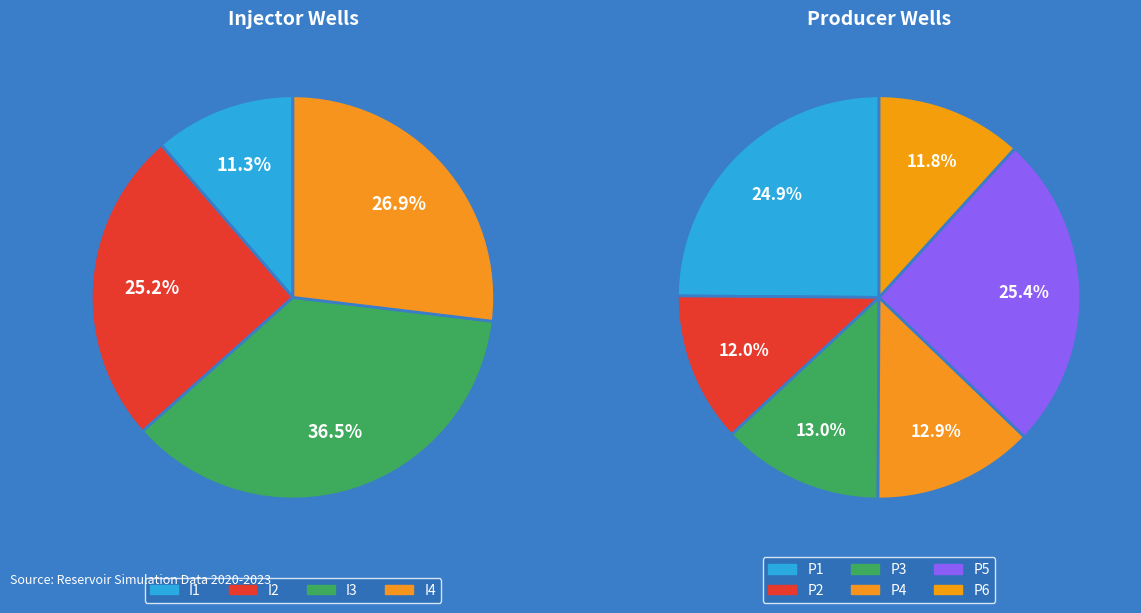

Does I2 account for over 50% of the chart?

No